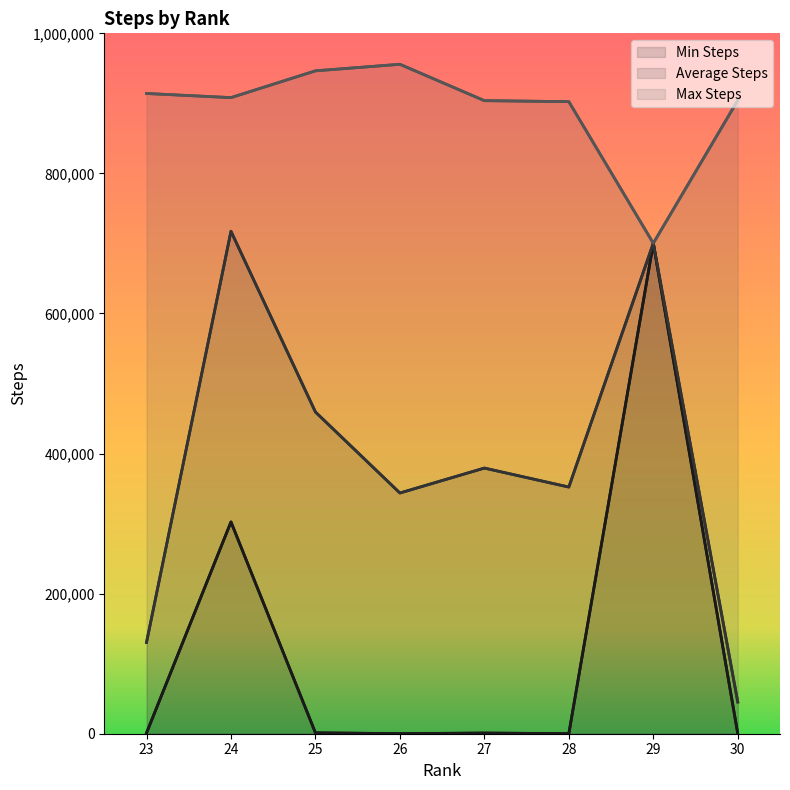

True or false: Min Steps and Average Steps intersect in this chart.

False